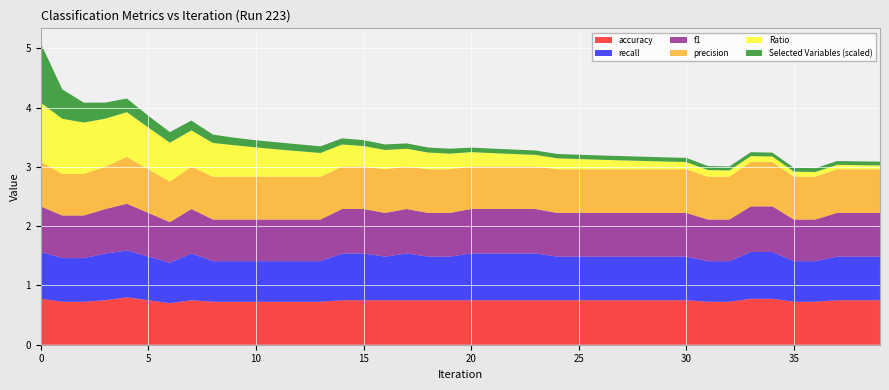

The value of accuracy at 5 is 1.3. True or false?

False